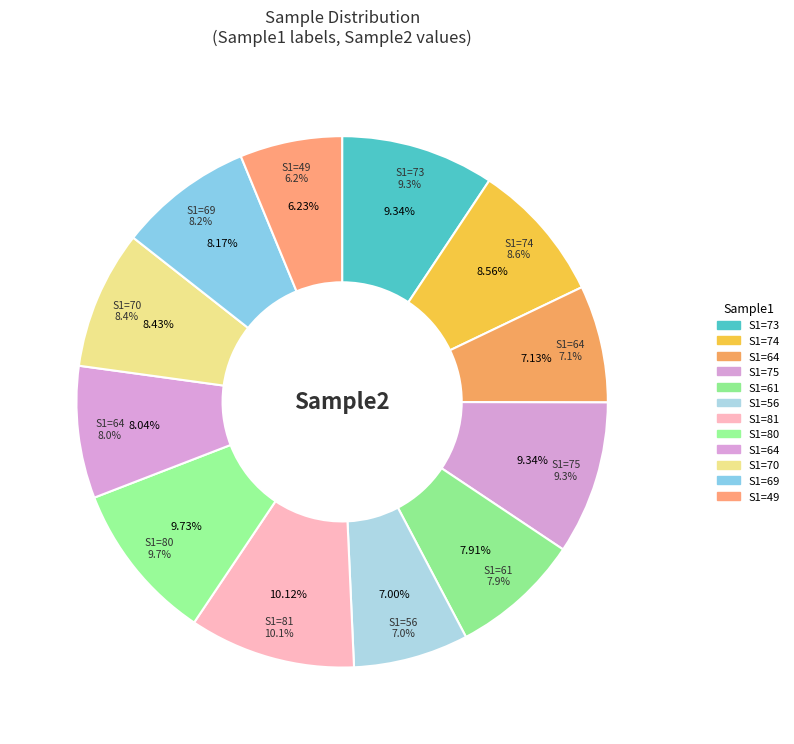

To the nearest percent, what is the average slice percentage?

8%